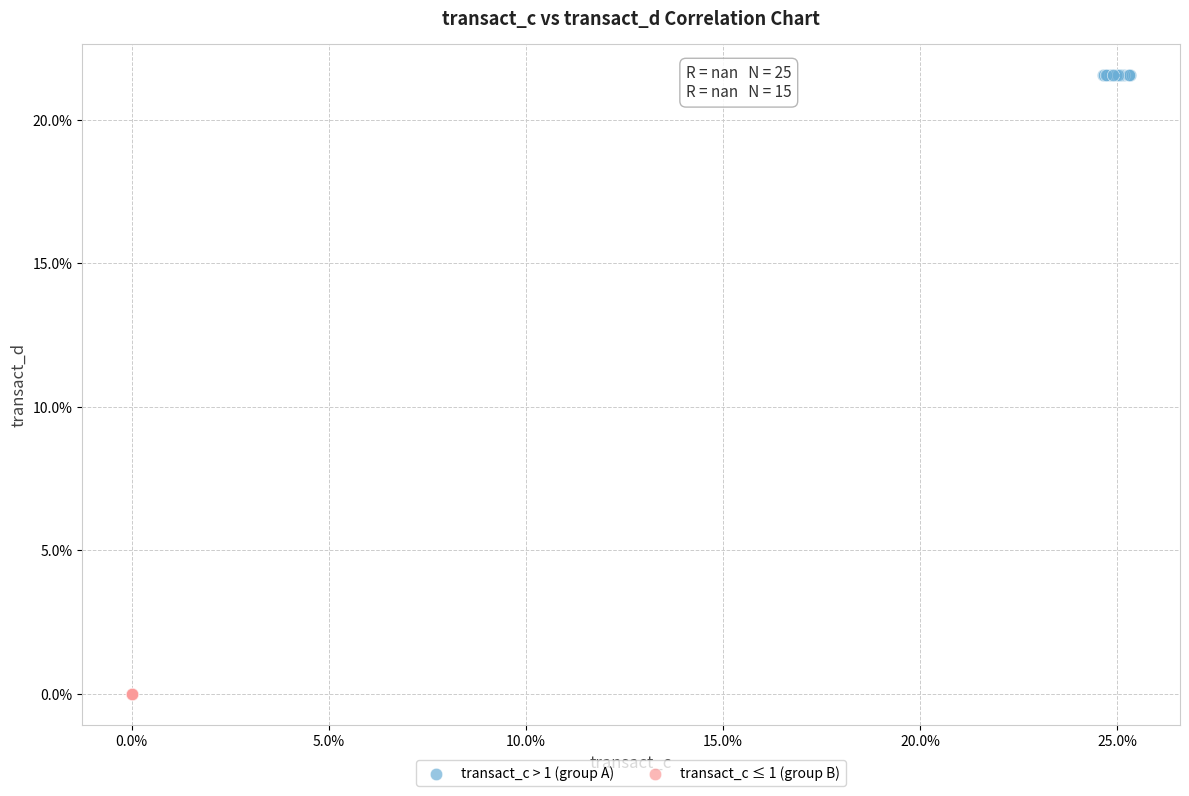

Which series contains the lowest Y value?

transact_c ≤ 1 (group B)